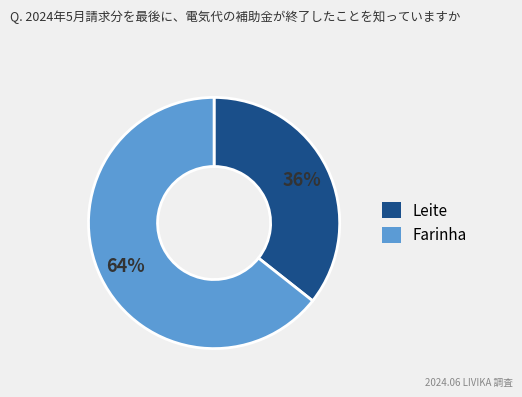

Is it true that Farinha is 64% of the pie?

True